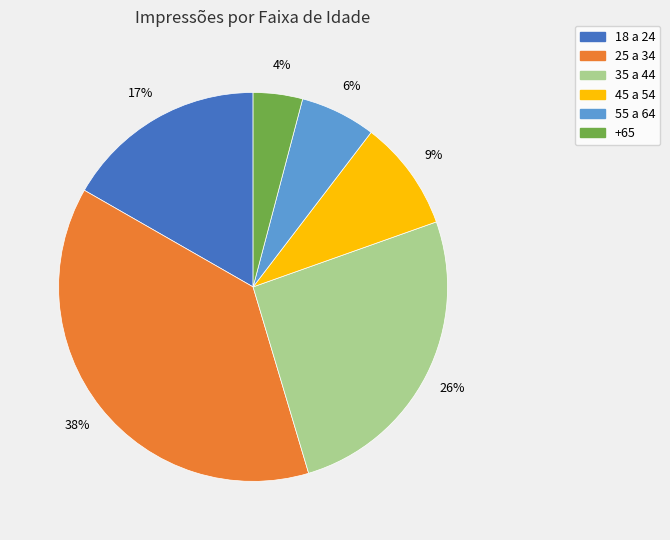

To the nearest percent, what percentage of the pie is +65?

4%